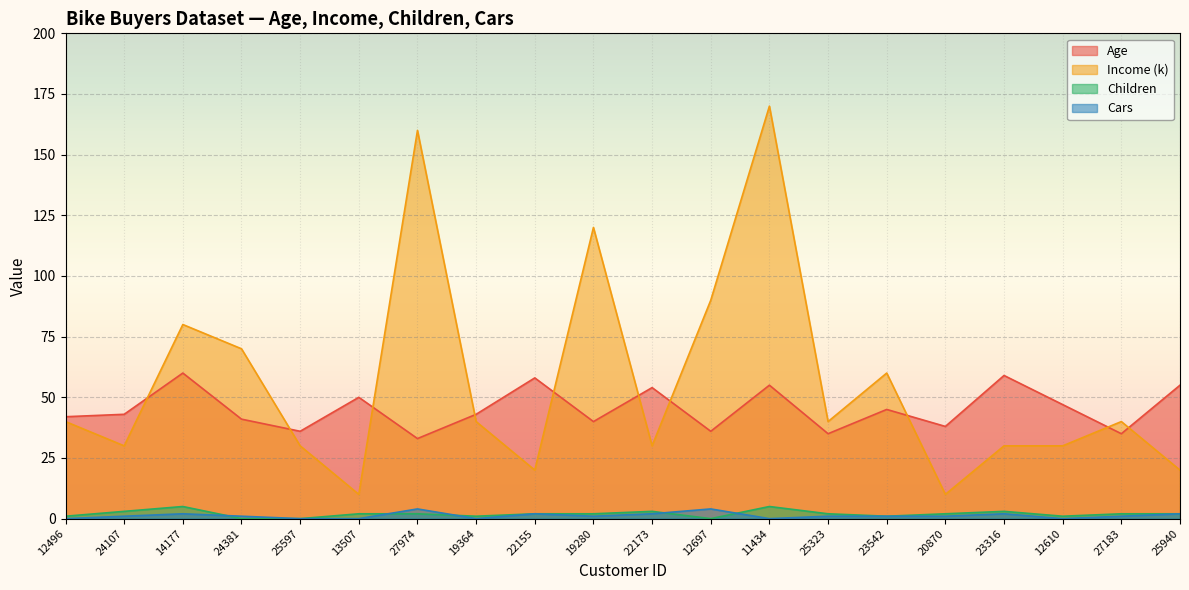

True or false: Age and Children cross at least once.

False